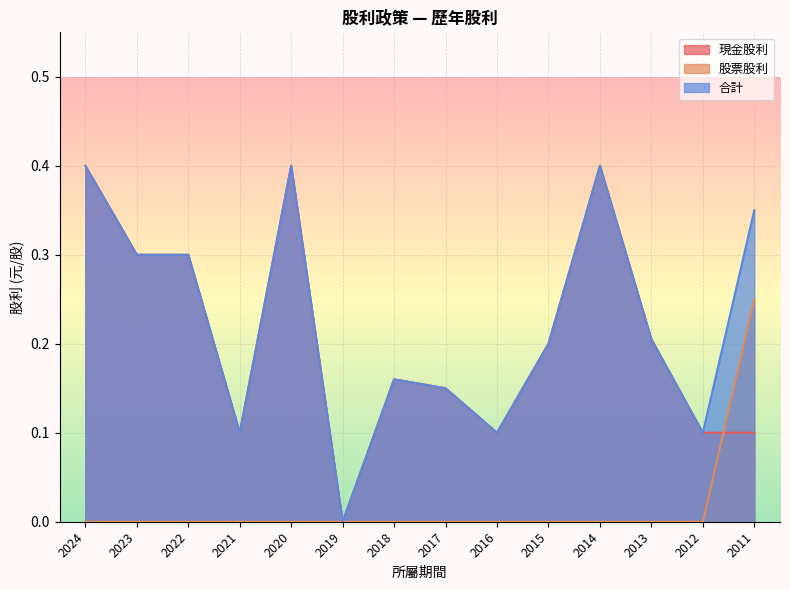

What is the total value across all series at 2012?

0.2